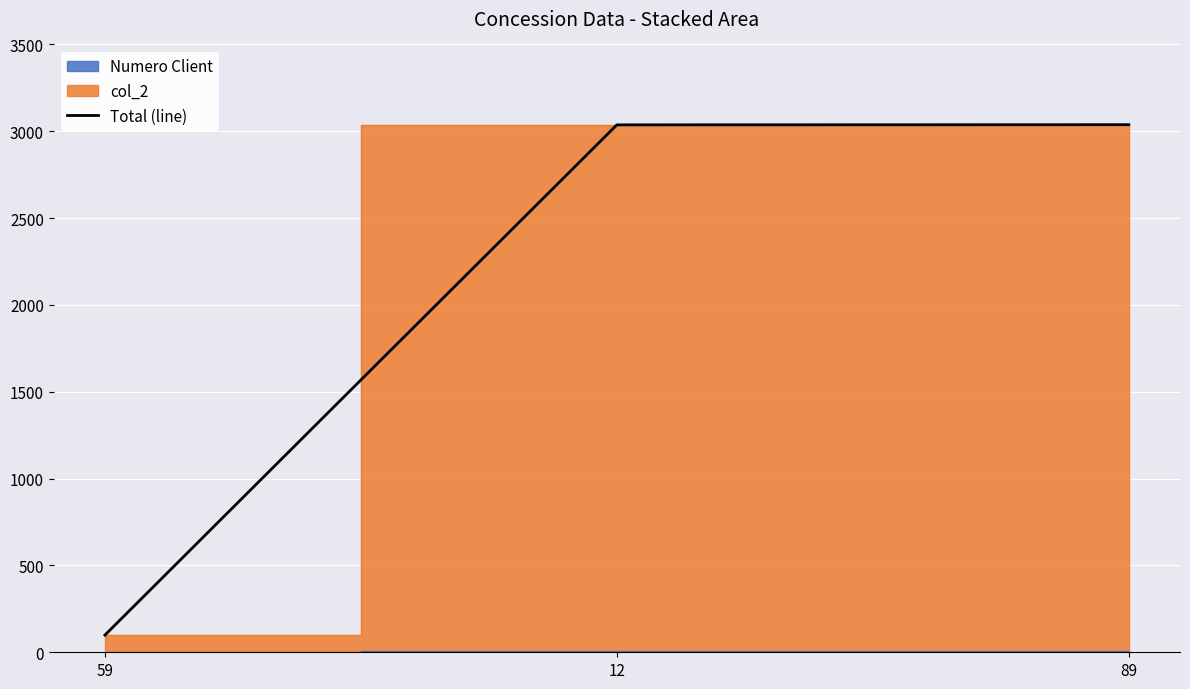

Reading right to left, list all the values displayed in this chart.

3038	3037	99